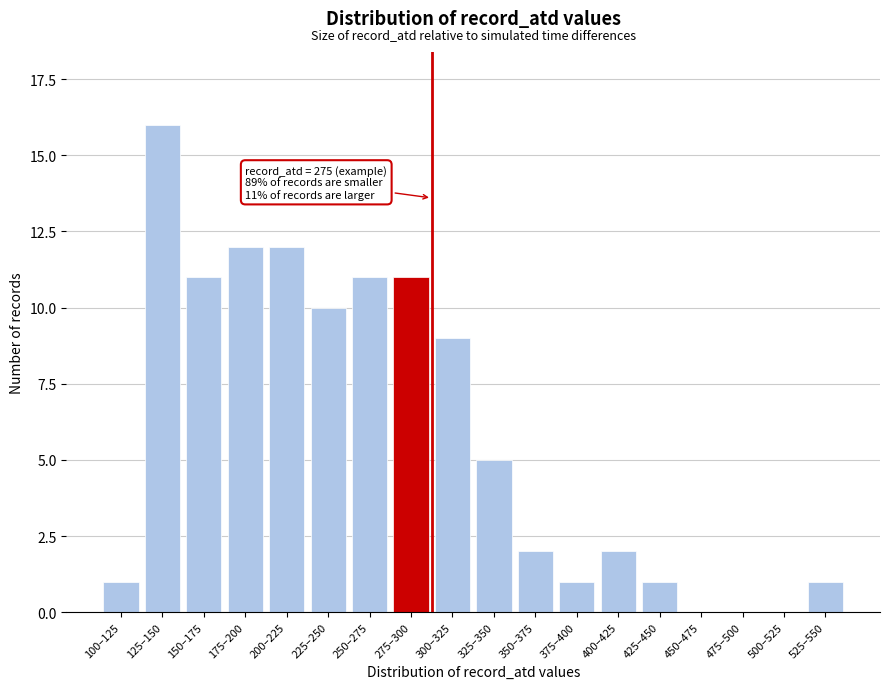

Reading right to left, list all the values displayed in this chart.

525–550=1	500–525=0	475–500=0	450–475=0	425–450=1	400–425=2	375–400=1	350–375=2	325–350=5	300–325=9	275–300=11	250–275=11	225–250=10	200–225=12	175–200=12	150–175=11	125–150=16	100–125=1